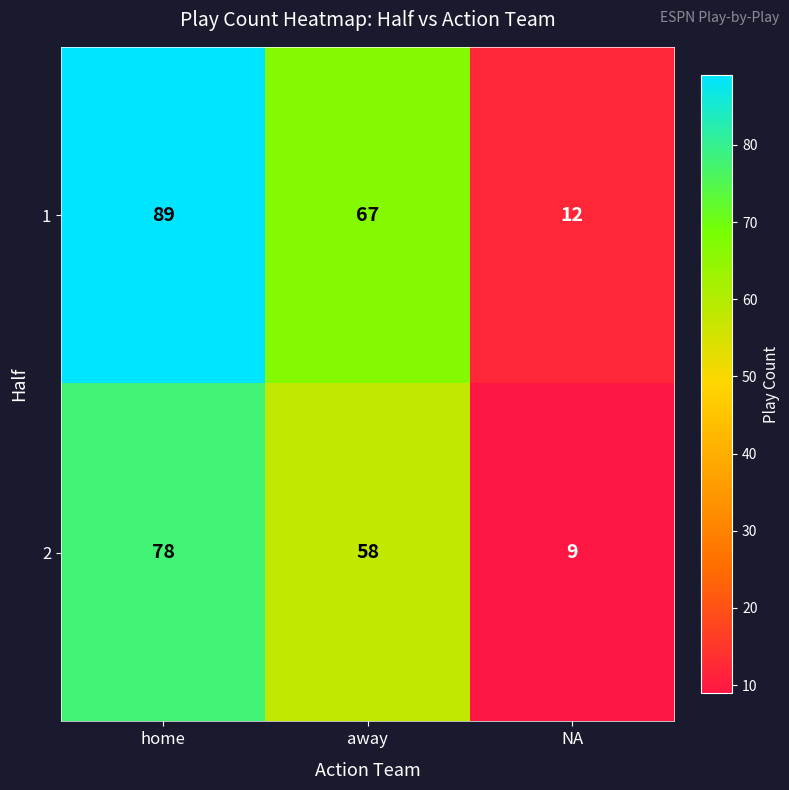

The value of 1 at NA is 12. True or false?

True